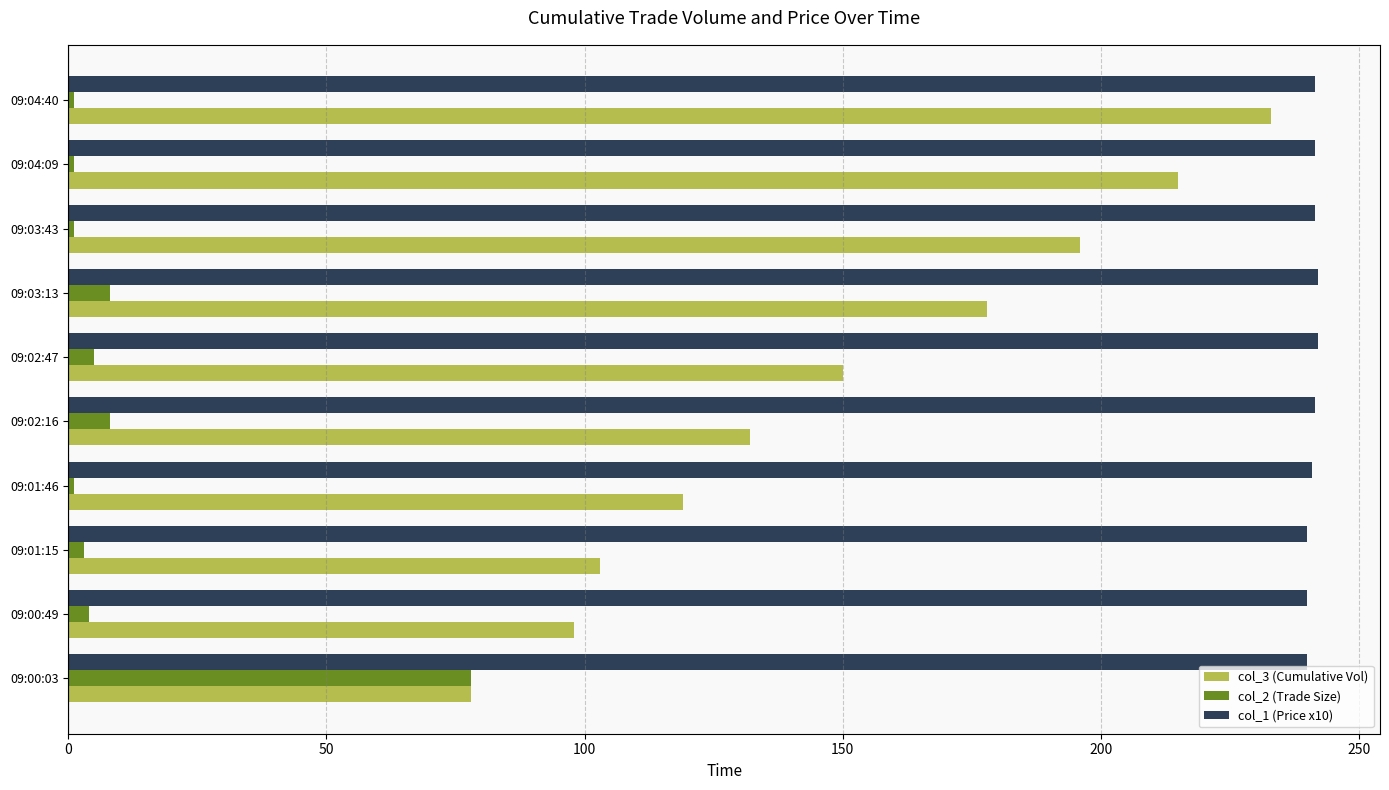

The value of col_3 (Cumulative Vol) at 09:04:09 is 281.8. True or false?

False